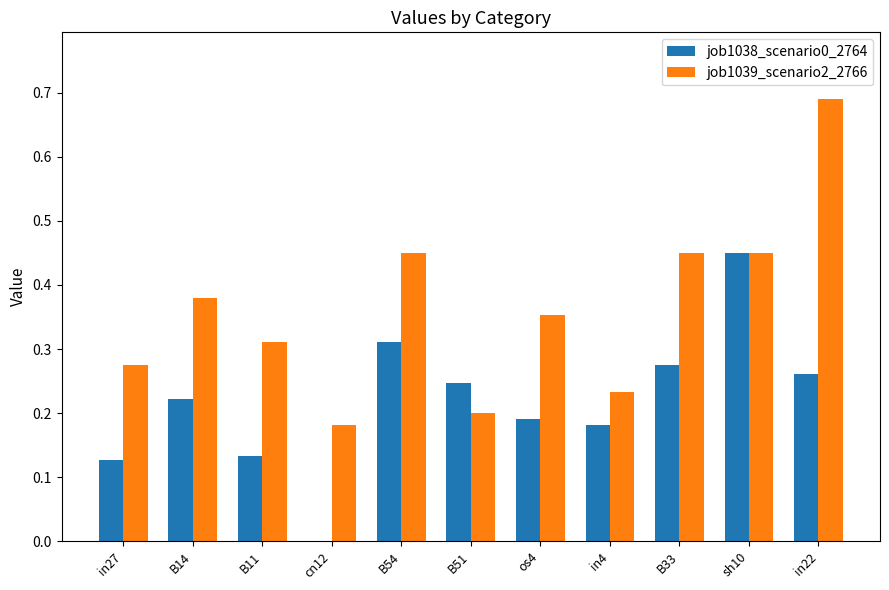

Which series changed the most between B54 and os4?

job1038_scenario0_2764